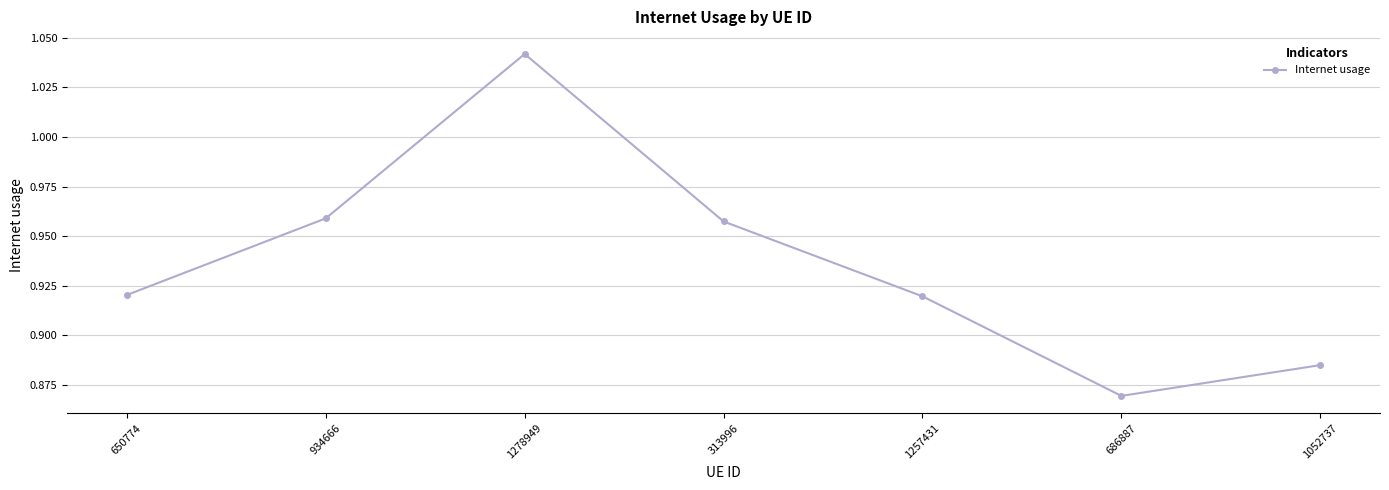

Between 1052737 and 650774, which is larger?

650774